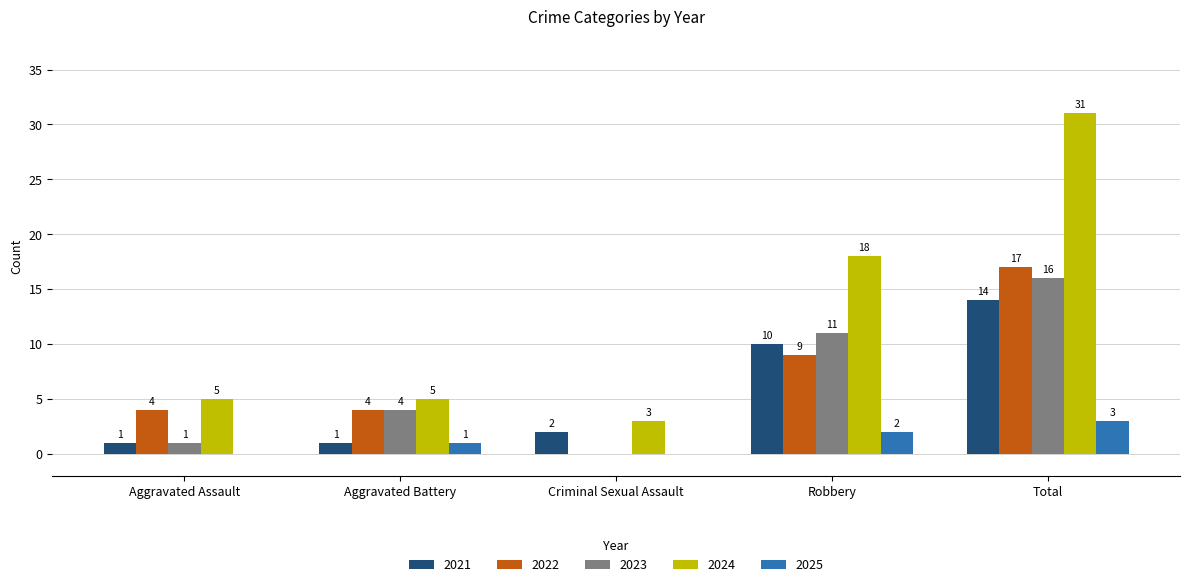

What is the maximum value for 2022?

17